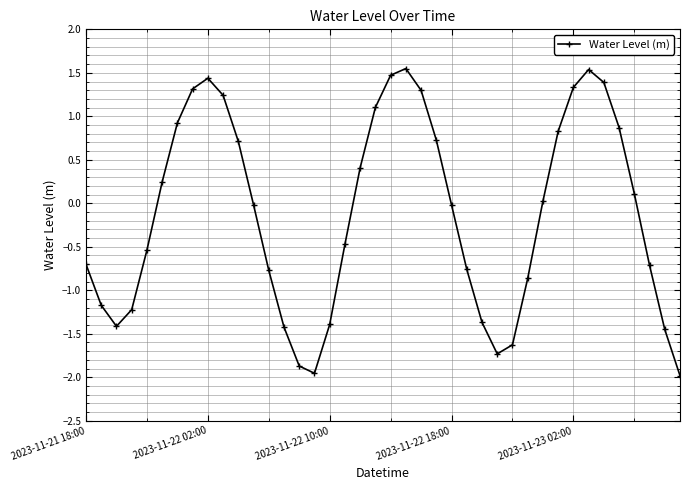

What is the value of the 9th point from the left?

1.4